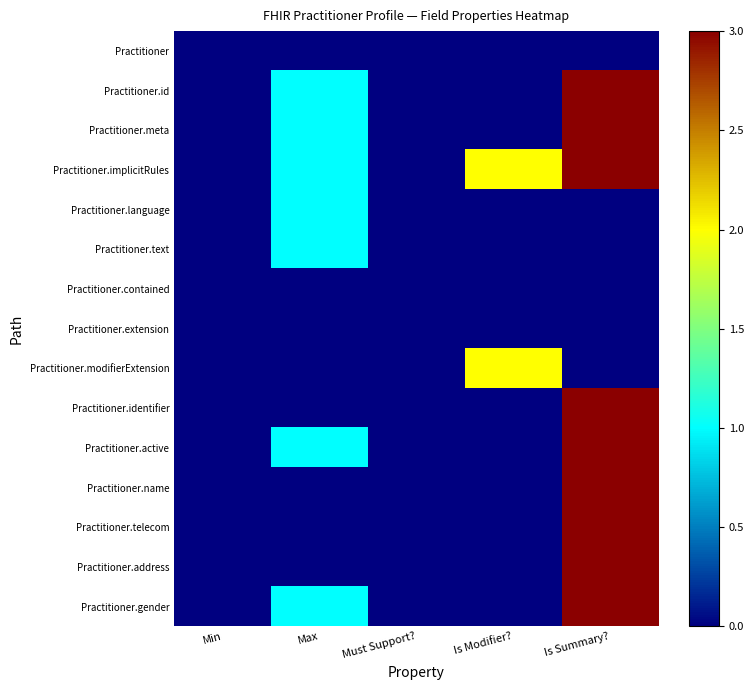

Reading left to right, what are all the values shown in this chart?

Practitioner: Min=0	Max=0	Must Support?=0	Is Modifier?=0	Is Summary?=0
Practitioner.id: Min=0	Max=1	Must Support?=0	Is Modifier?=0	Is Summary?=3
Practitioner.meta: Min=0	Max=1	Must Support?=0	Is Modifier?=0	Is Summary?=3
Practitioner.implicitRules: Min=0	Max=1	Must Support?=0	Is Modifier?=2	Is Summary?=3
Practitioner.language: Min=0	Max=1	Must Support?=0	Is Modifier?=0	Is Summary?=0
Practitioner.text: Min=0	Max=1	Must Support?=0	Is Modifier?=0	Is Summary?=0
Practitioner.contained: Min=0	Max=0	Must Support?=0	Is Modifier?=0	Is Summary?=0
Practitioner.extension: Min=0	Max=0	Must Support?=0	Is Modifier?=0	Is Summary?=0
Practitioner.modifierExtension: Min=0	Max=0	Must Support?=0	Is Modifier?=2	Is Summary?=0
Practitioner.identifier: Min=0	Max=0	Must Support?=0	Is Modifier?=0	Is Summary?=3
Practitioner.active: Min=0	Max=1	Must Support?=0	Is Modifier?=0	Is Summary?=3
Practitioner.name: Min=0	Max=0	Must Support?=0	Is Modifier?=0	Is Summary?=3
Practitioner.telecom: Min=0	Max=0	Must Support?=0	Is Modifier?=0	Is Summary?=3
Practitioner.address: Min=0	Max=0	Must Support?=0	Is Modifier?=0	Is Summary?=3
Practitioner.gender: Min=0	Max=1	Must Support?=0	Is Modifier?=0	Is Summary?=3